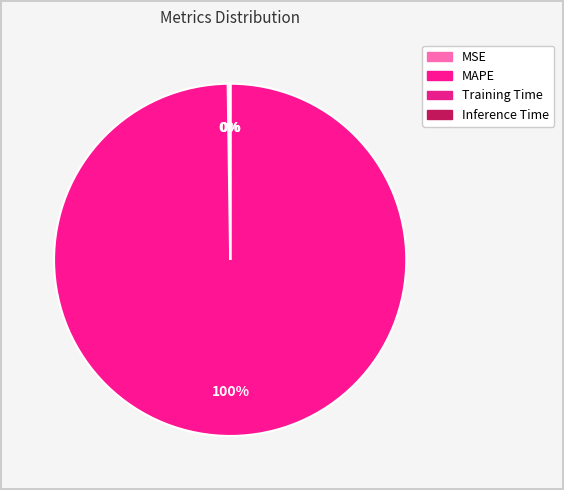

How many slices are in this pie chart?

4